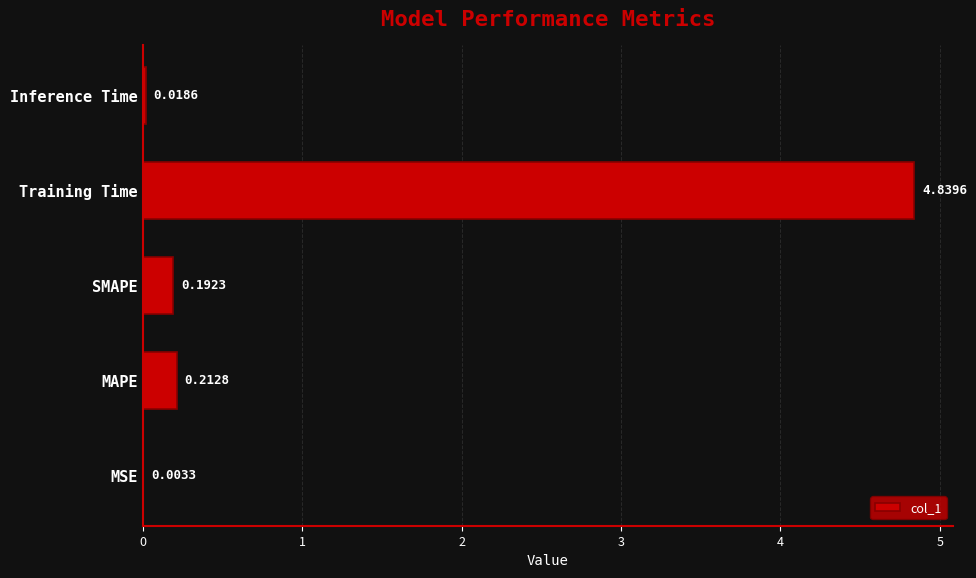

Where is the data nearest to the value 2?

MAPE